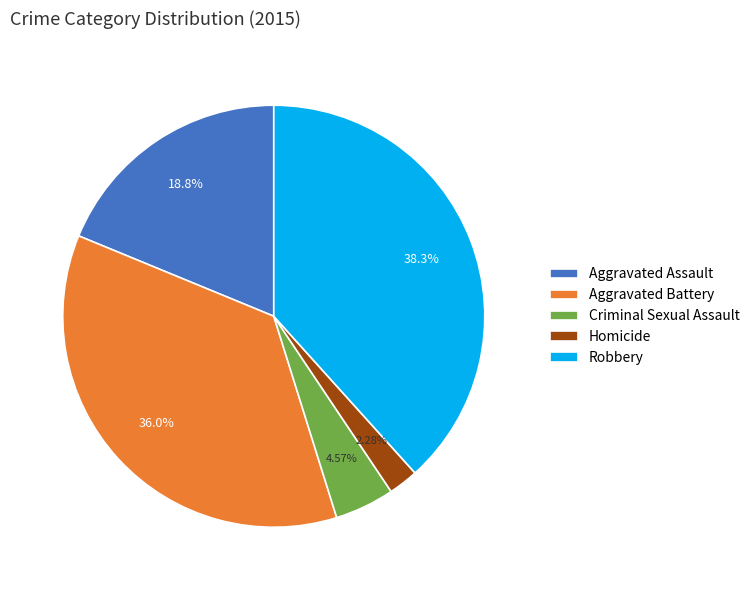

To the nearest percent, what is the difference between the Aggravated Assault and Aggravated Battery slice percentages?

17%